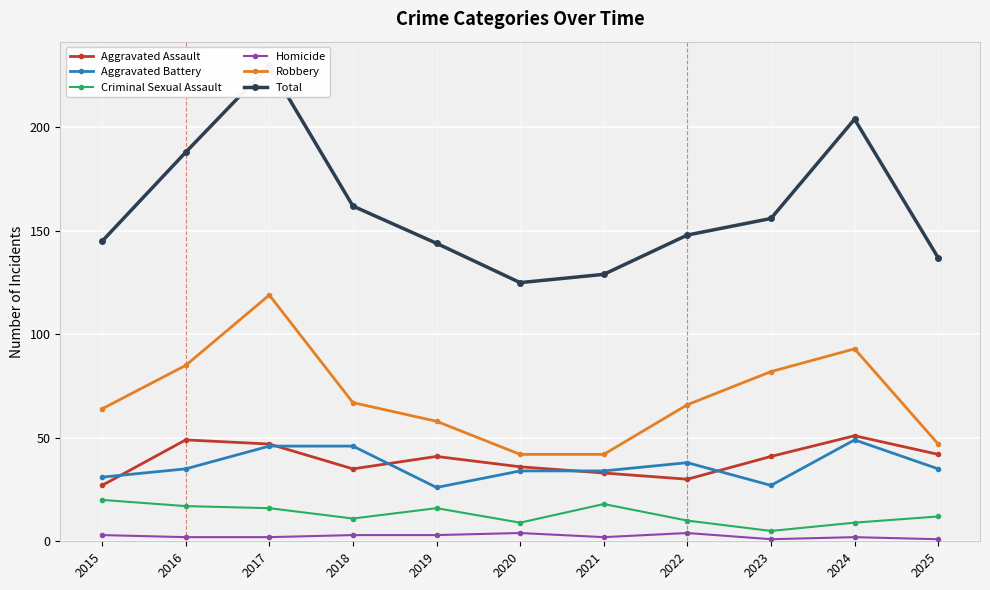

Reading left to right, extract all data points from this chart.

Aggravated Assault: 2015=27	2016=49	2017=47	2018=35	2019=41	2020=36	2021=33	2022=30	2023=41	2024=51	2025=42
Aggravated Battery: 2015=31	2016=35	2017=46	2018=46	2019=26	2020=34	2021=34	2022=38	2023=27	2024=49	2025=35
Criminal Sexual Assault: 2015=20	2016=17	2017=16	2018=11	2019=16	2020=9	2021=18	2022=10	2023=5	2024=9	2025=12
Homicide: 2015=3	2016=2	2017=2	2018=3	2019=3	2020=4	2021=2	2022=4	2023=1	2024=2	2025=1
Robbery: 2015=64	2016=85	2017=119	2018=67	2019=58	2020=42	2021=42	2022=66	2023=82	2024=93	2025=47
Total: 2015=145	2016=188	2017=230	2018=162	2019=144	2020=125	2021=129	2022=148	2023=156	2024=204	2025=137